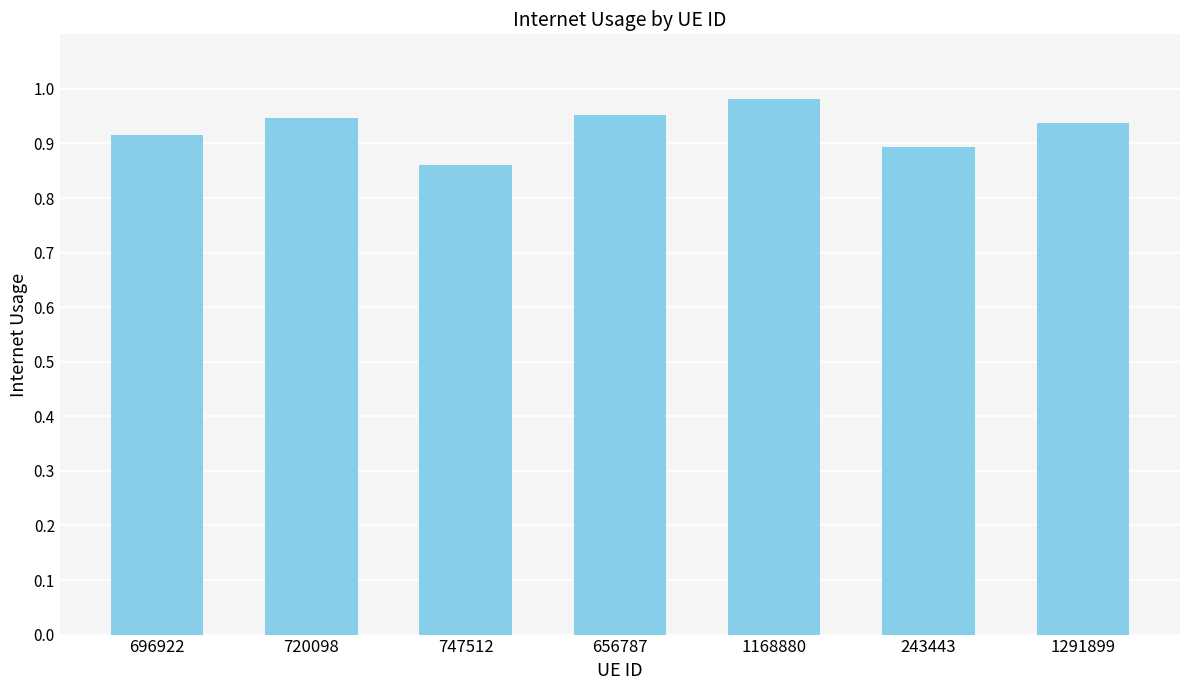

At which category does the chart reach its minimum across all series?

747512